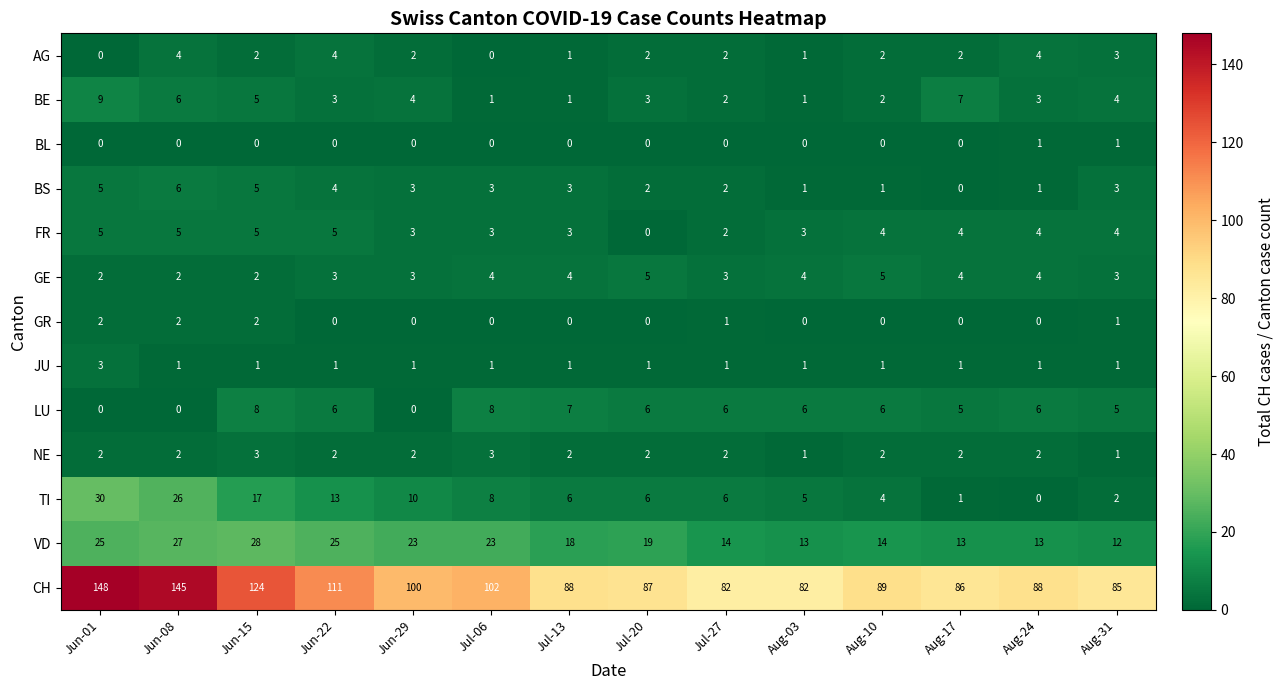

At how many categories does at least one series exceed 6?

14